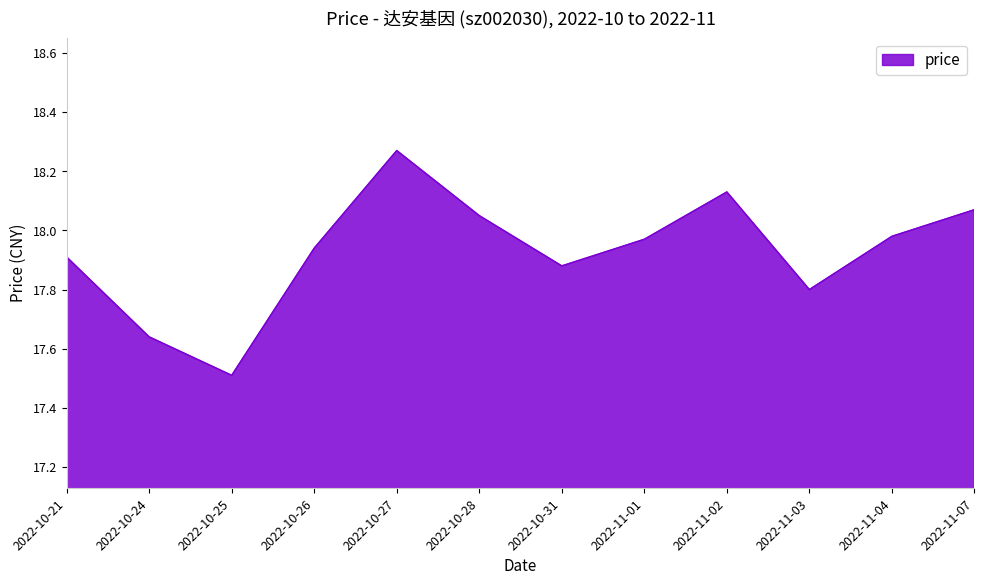

Between 2022-11-07 and 2022-11-04, which is larger?

2022-11-07